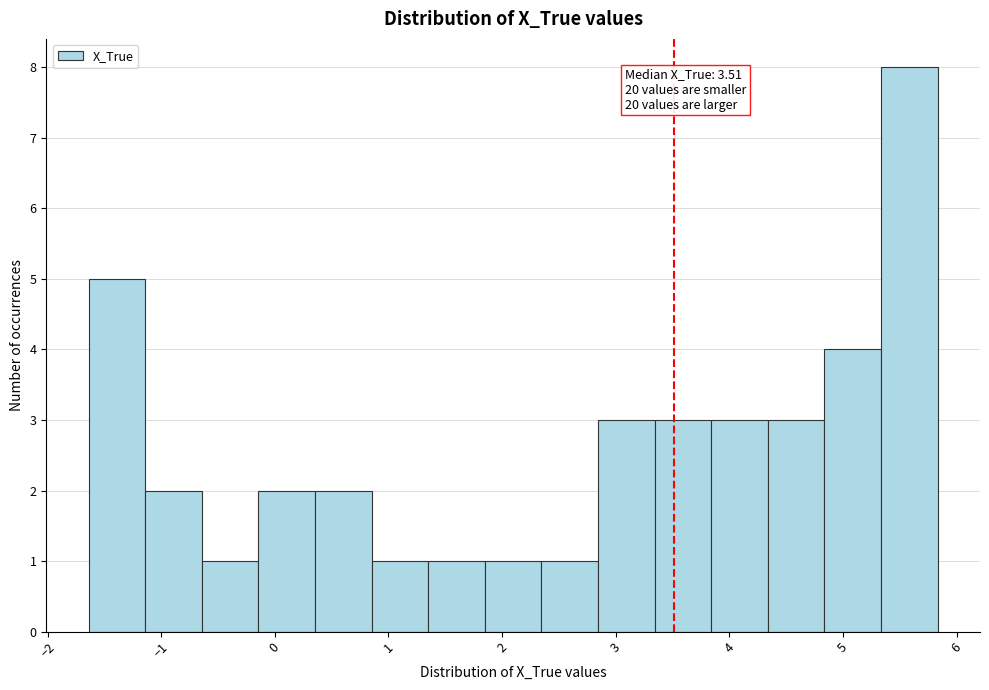

Which range on the x-axis has the tallest bar?

5.3 to 5.8